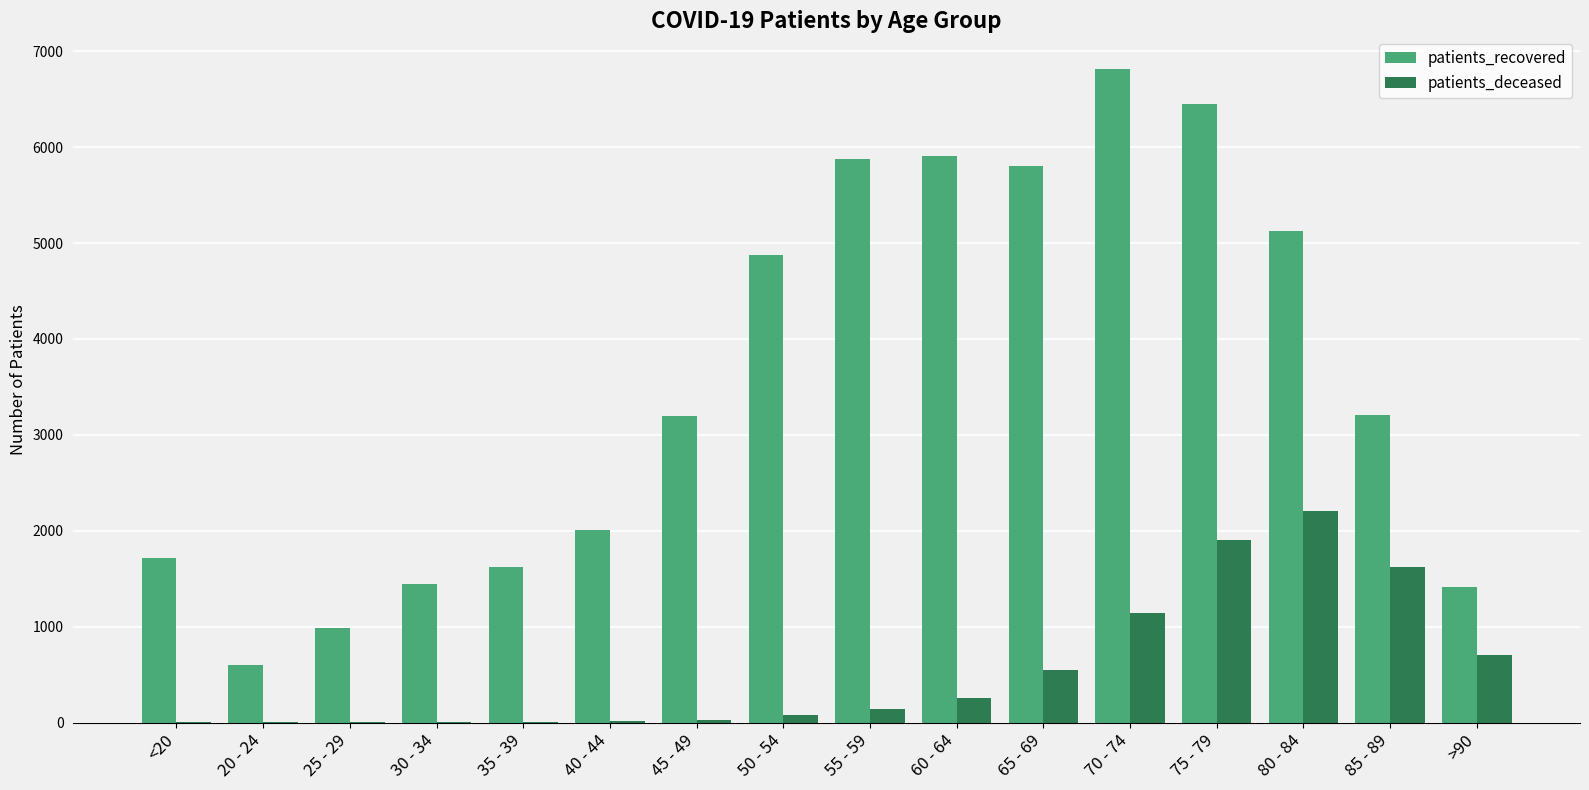

The value of patients_recovered at 25 - 29 is 991. True or false?

True